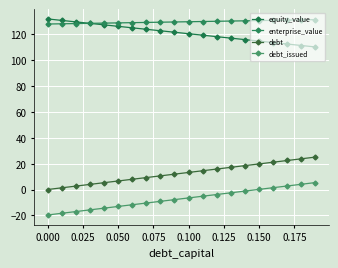

Count the number of categories in the chart.

20